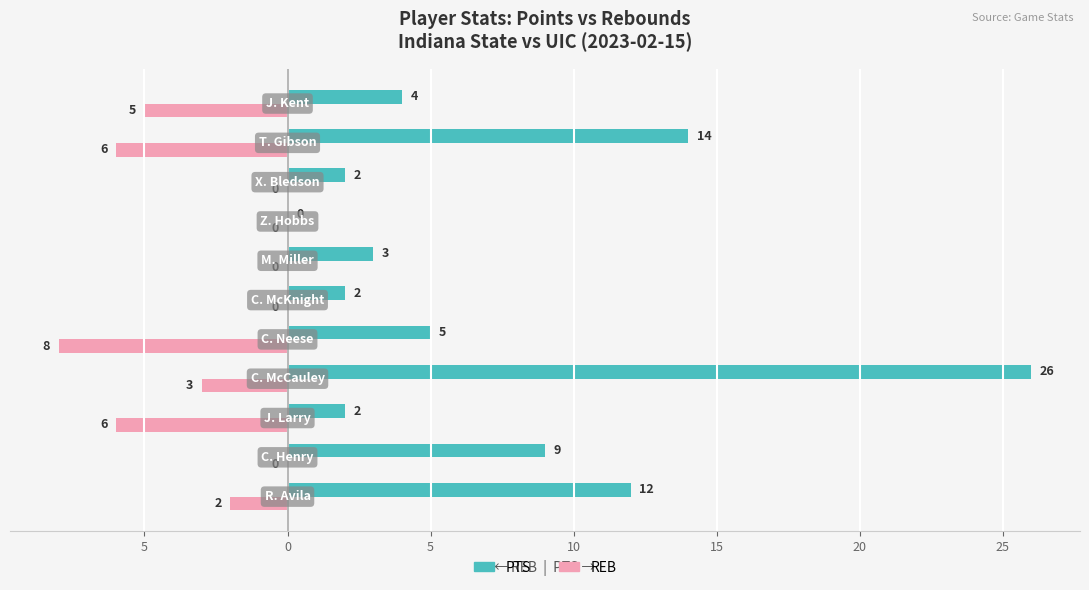

What is the value of the REB bar at the 1st from the left?

-2